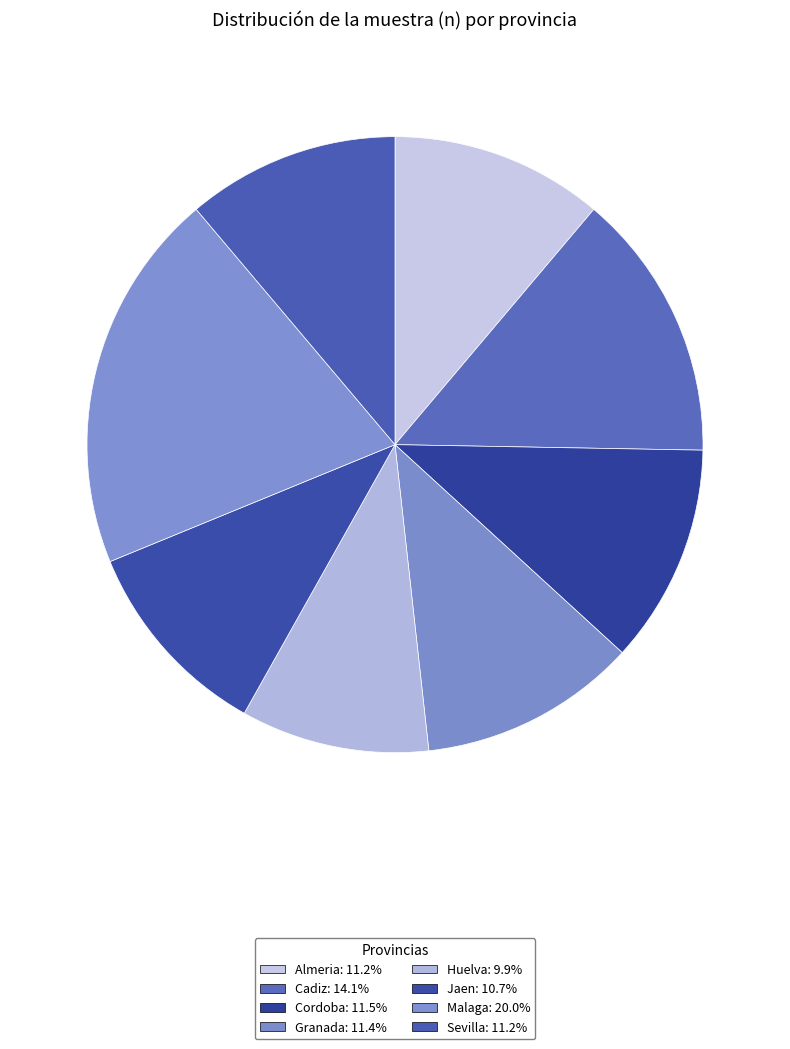

To the nearest percent, what percentage of the pie is Granada?

11%